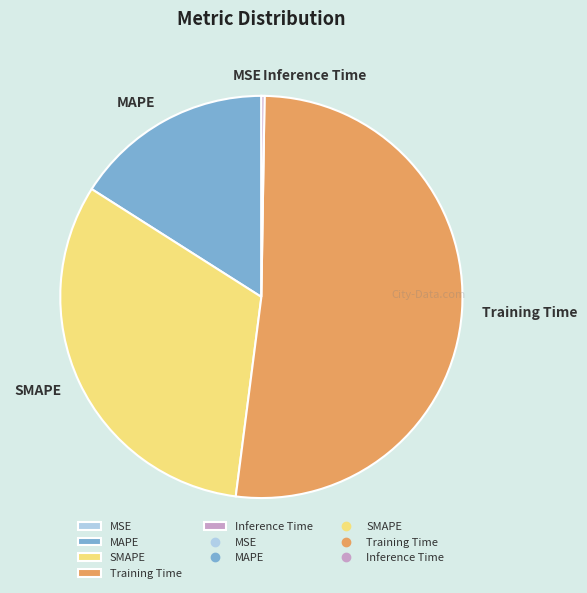

Which category has the biggest portion of the pie?

Training Time